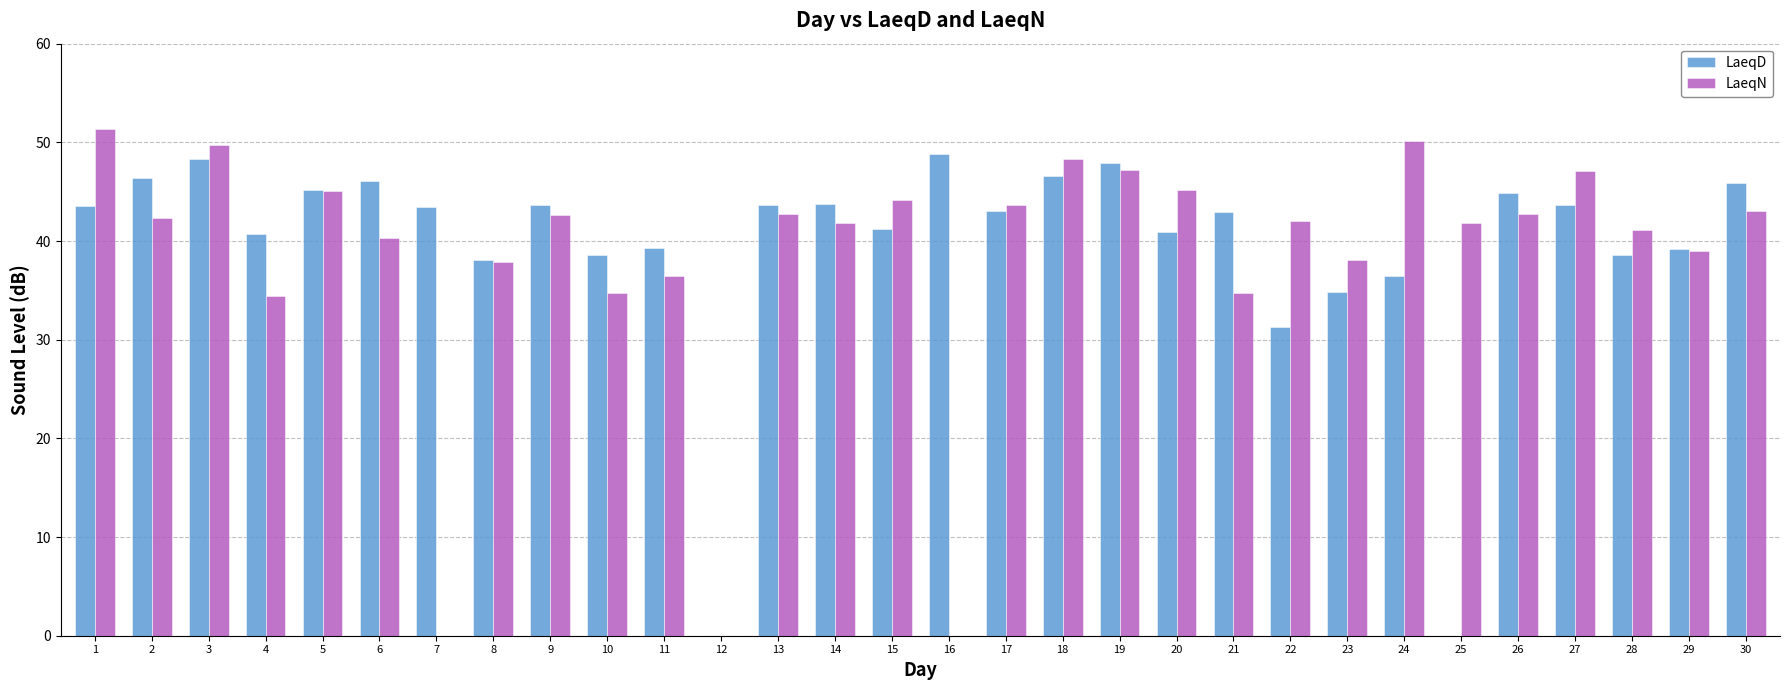

What is the total value across all series at 23?

72.9